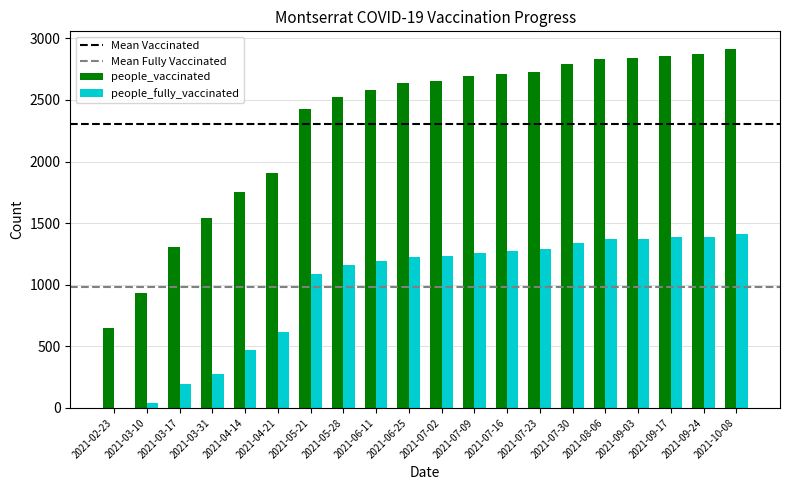

What is the sum of all people_vaccinated values?

46146